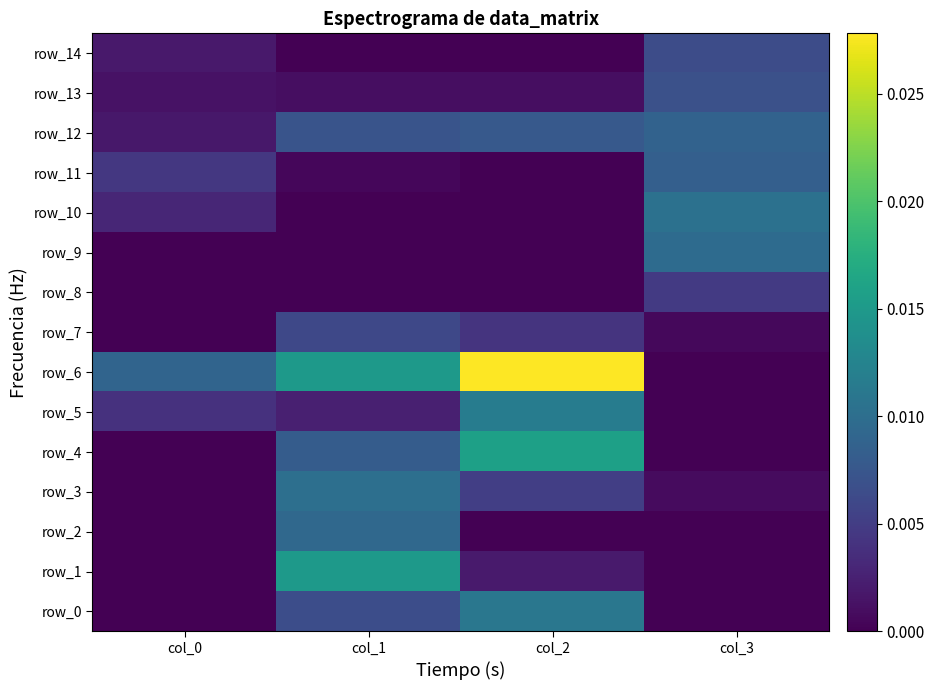

List the labels in order of row_5 value, largest first.

col_2, col_0, col_1, col_3